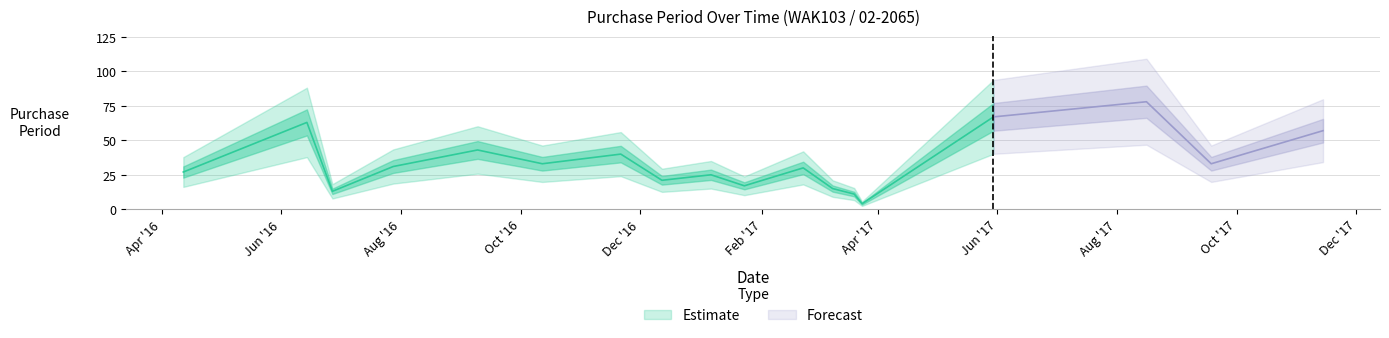

Reading left to right, what are all the values shown in this chart?

2016-04-12=27	2016-06-14=63	2016-06-27=13	2016-07-28=31	2016-09-09=43	2016-10-12=33	2016-11-21=40	2016-12-12=21	2017-01-06=25	2017-01-23=17	2017-02-22=30	2017-03-09=15	2017-03-20=11	2017-03-24=4	2017-05-30=67	2017-08-16=78	2017-09-18=33	2017-11-14=57